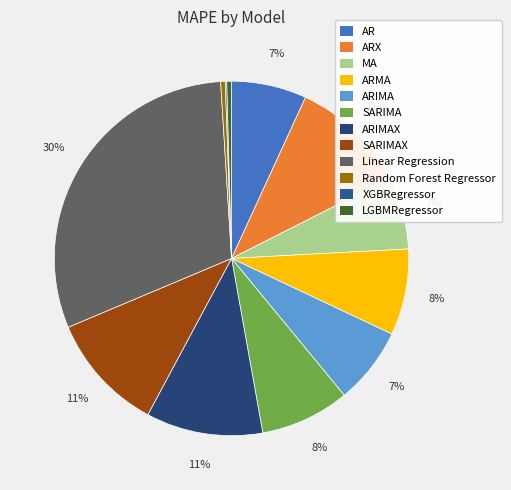

Which slice is the largest?

Linear Regression